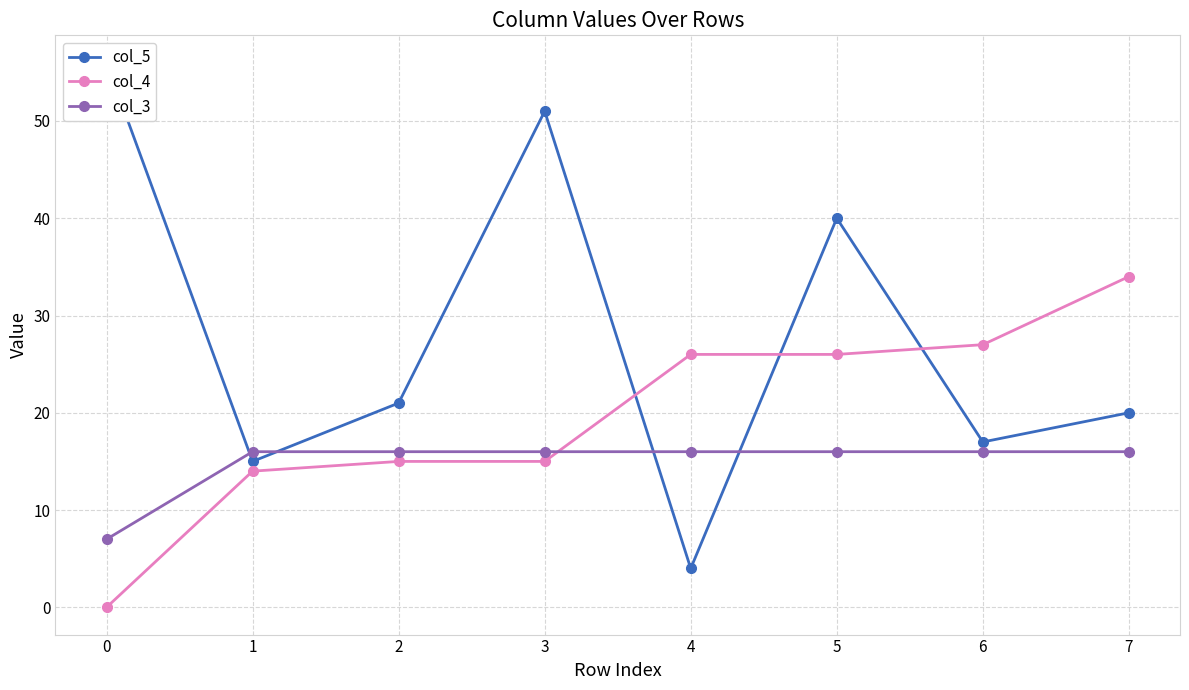

What are all the series names shown in the legend?

col_5, col_4, col_3